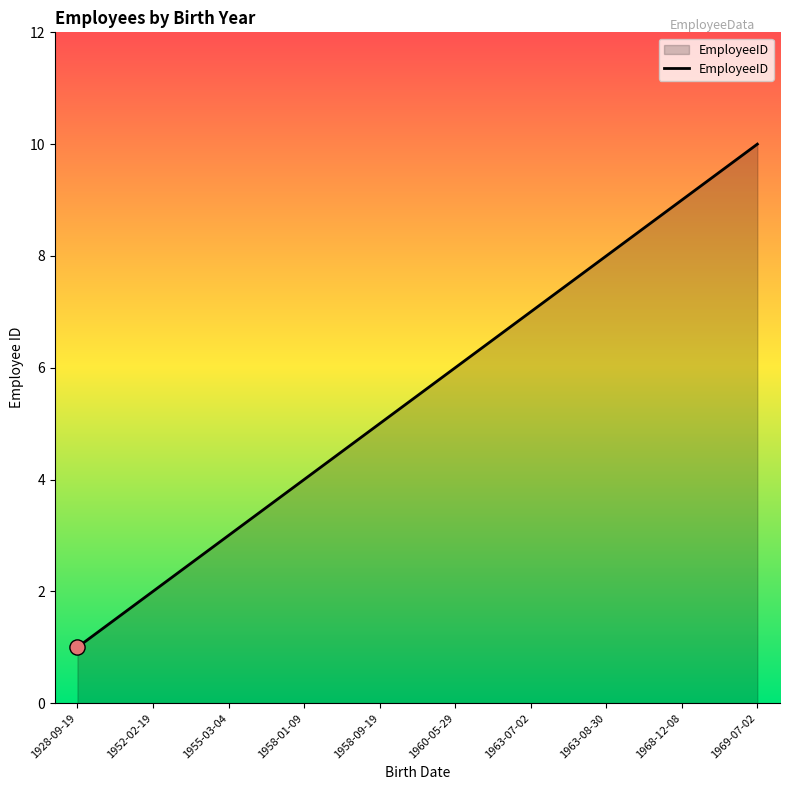

Which has a higher value, 1963-07-02 or 1963-08-30?

1963-08-30